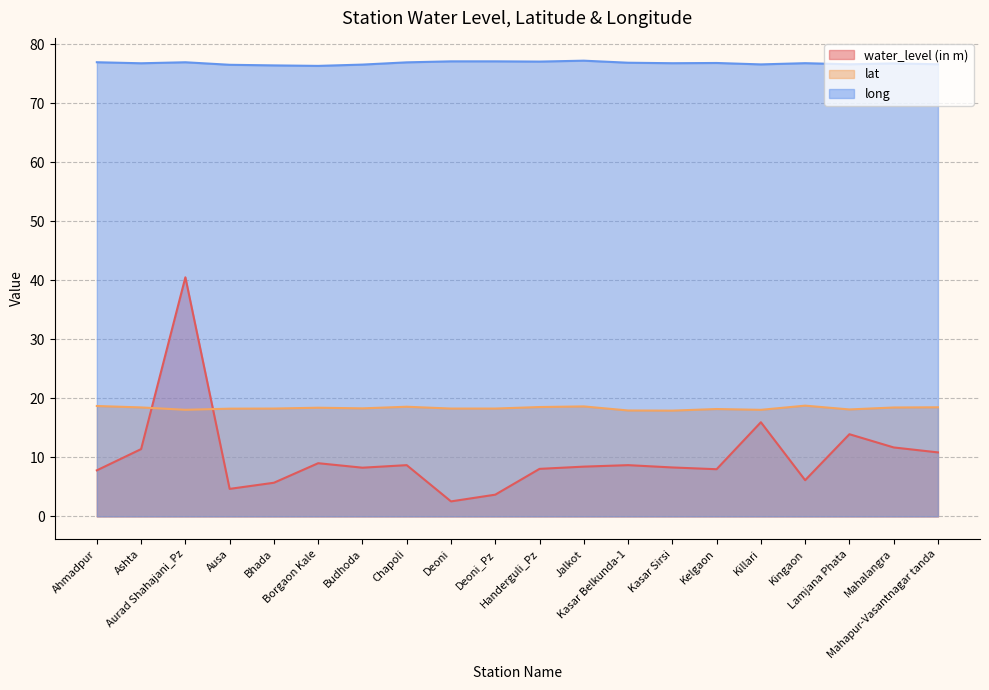

What are all the series names shown in the legend?

water_level (in m), lat, long